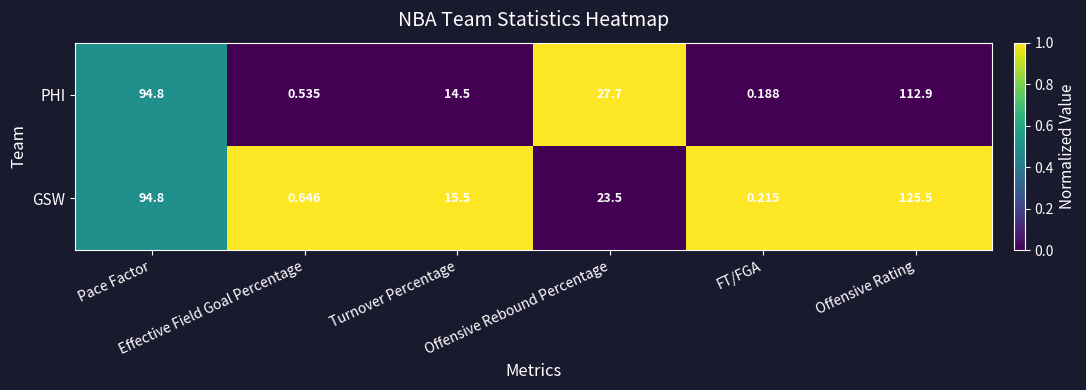

How many series are shown in this chart?

2